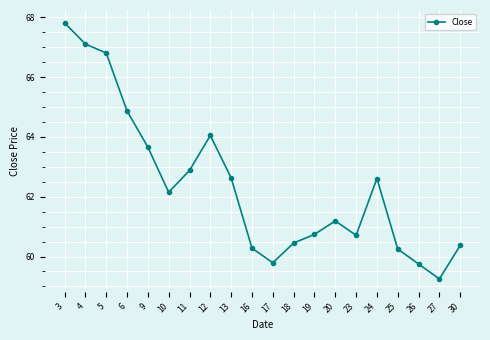

What is the difference between the maximum and minimum values?

8.6